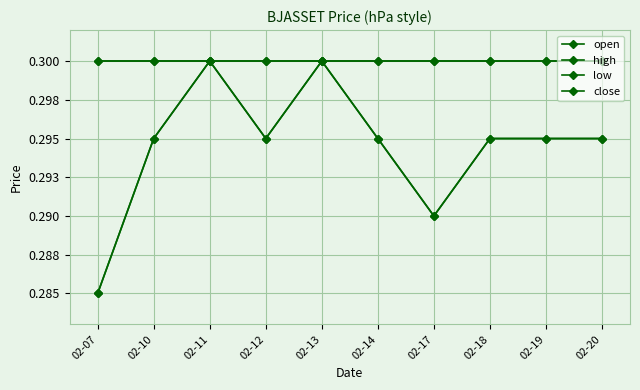

Is this an area chart (filled region under the line)?

No